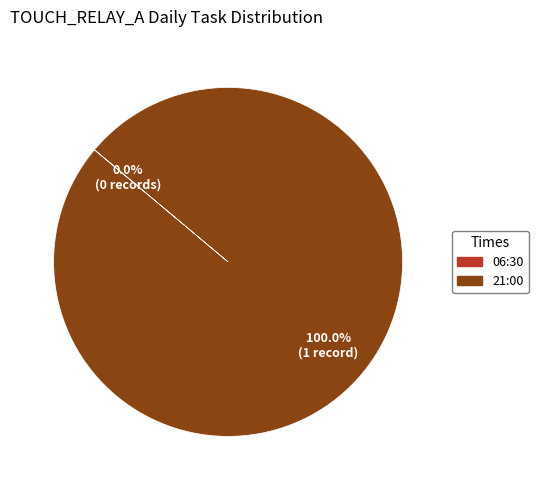

Which slice represents more than half of the pie?

21:00